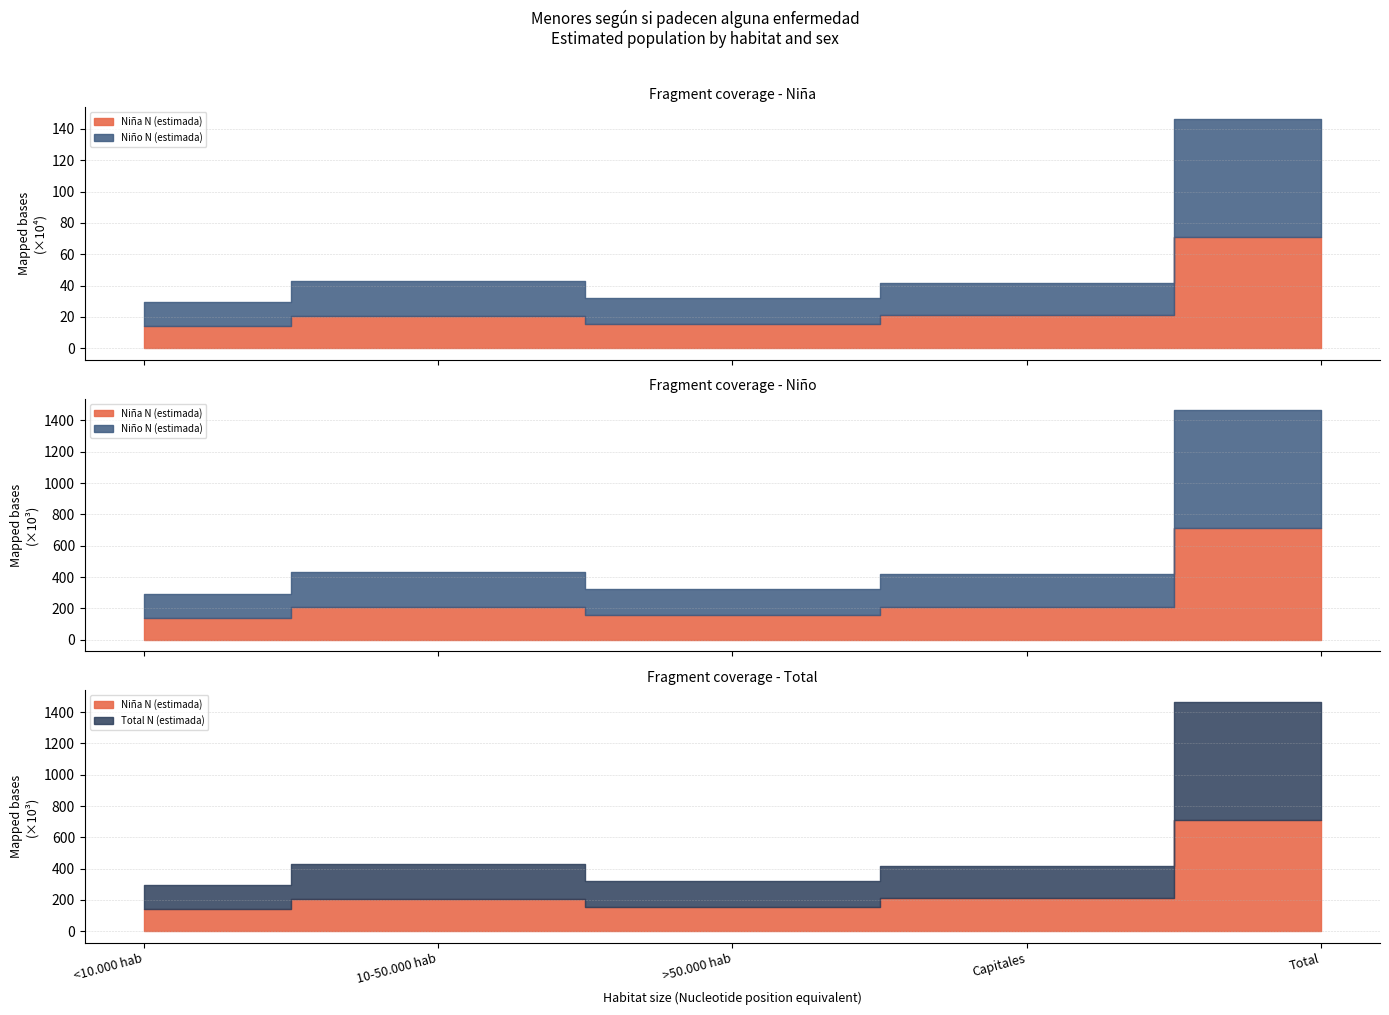

Rank the categories by Niña N (estimada) value from lowest to highest.

<10.000 hab, >50.000 hab, 10-50.000 hab, Capitales, Total